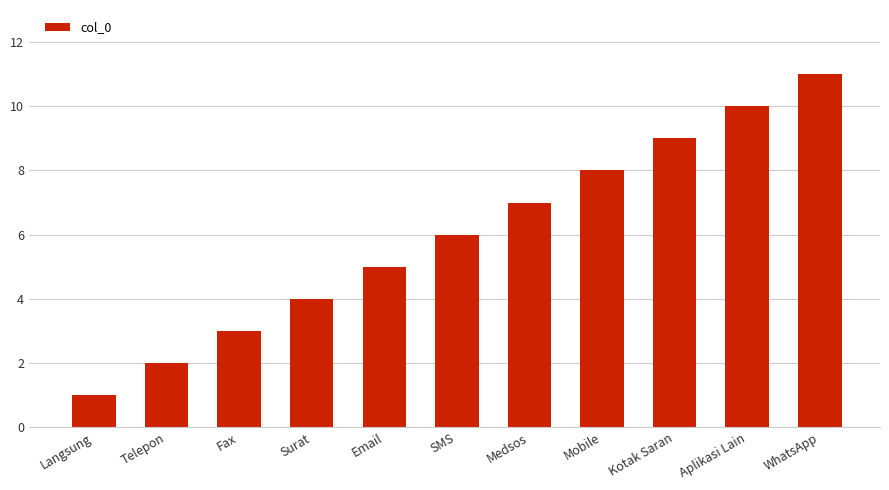

Count the number of data series in this chart.

1